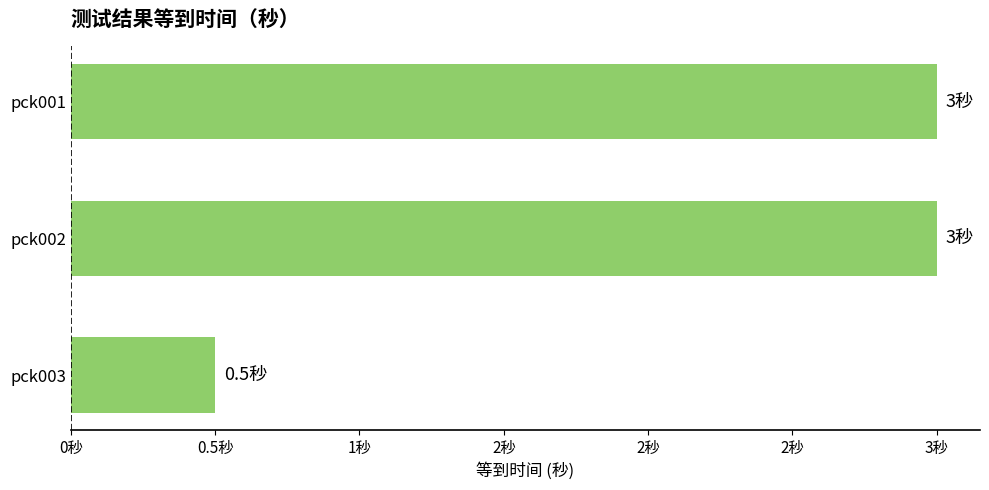

Does the chart contain any negative values?

No